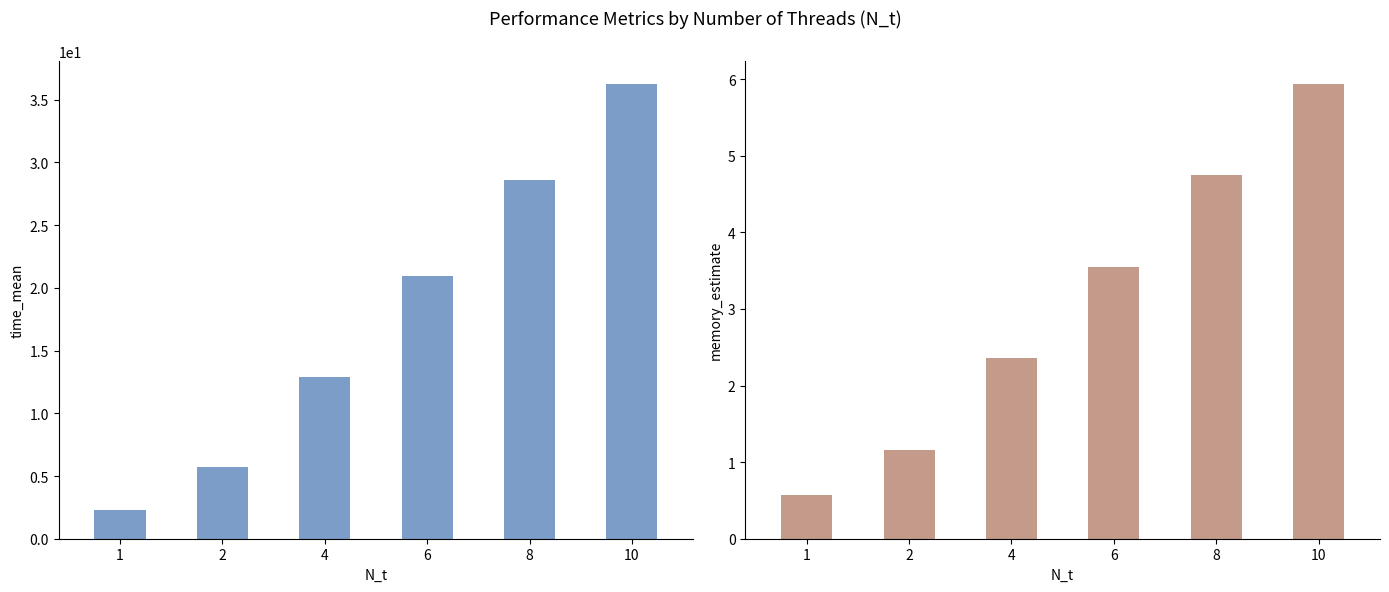

Are the bars horizontal?

No